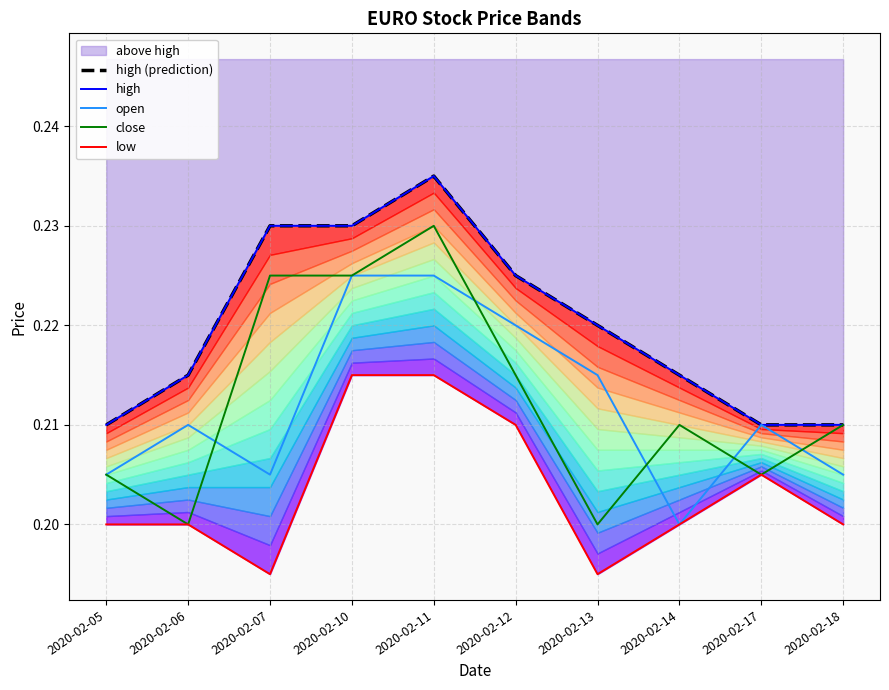

True or false: high (prediction) and low intersect in this chart.

False